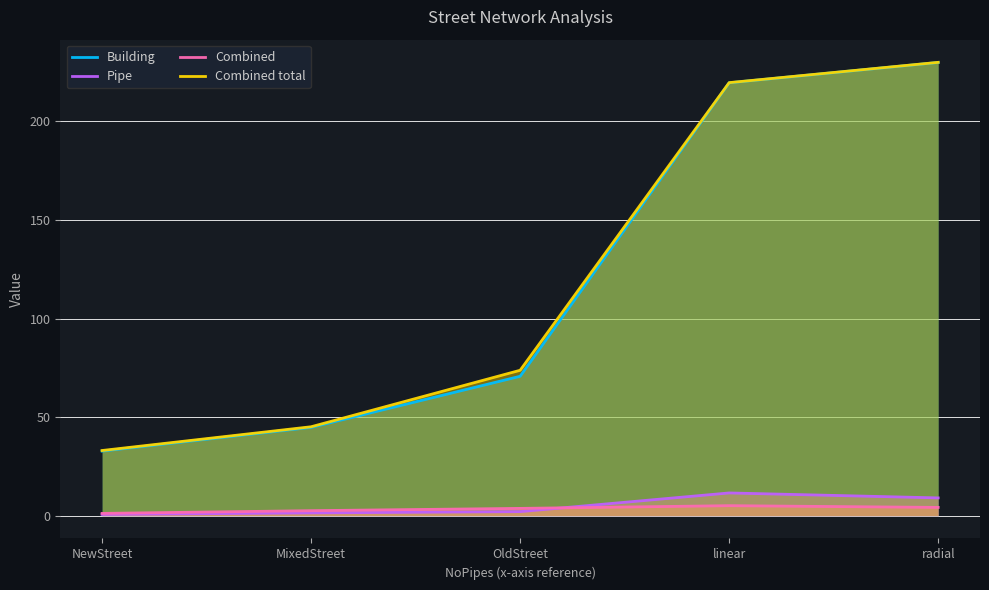

True or false: Building has a value of 44.8 at MixedStreet.

True